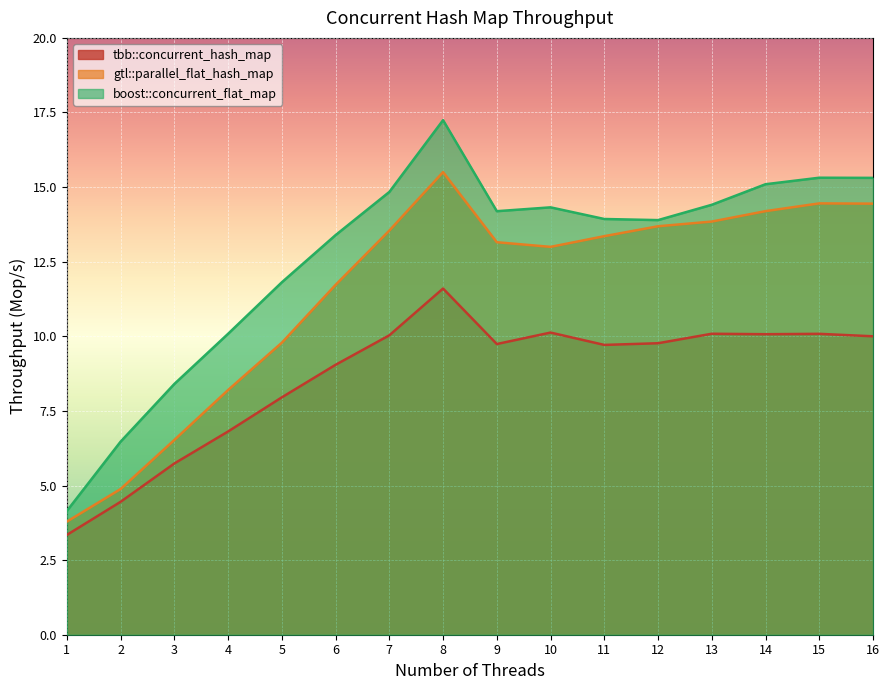

Which series has the largest range (max minus min)?

boost::concurrent_flat_map